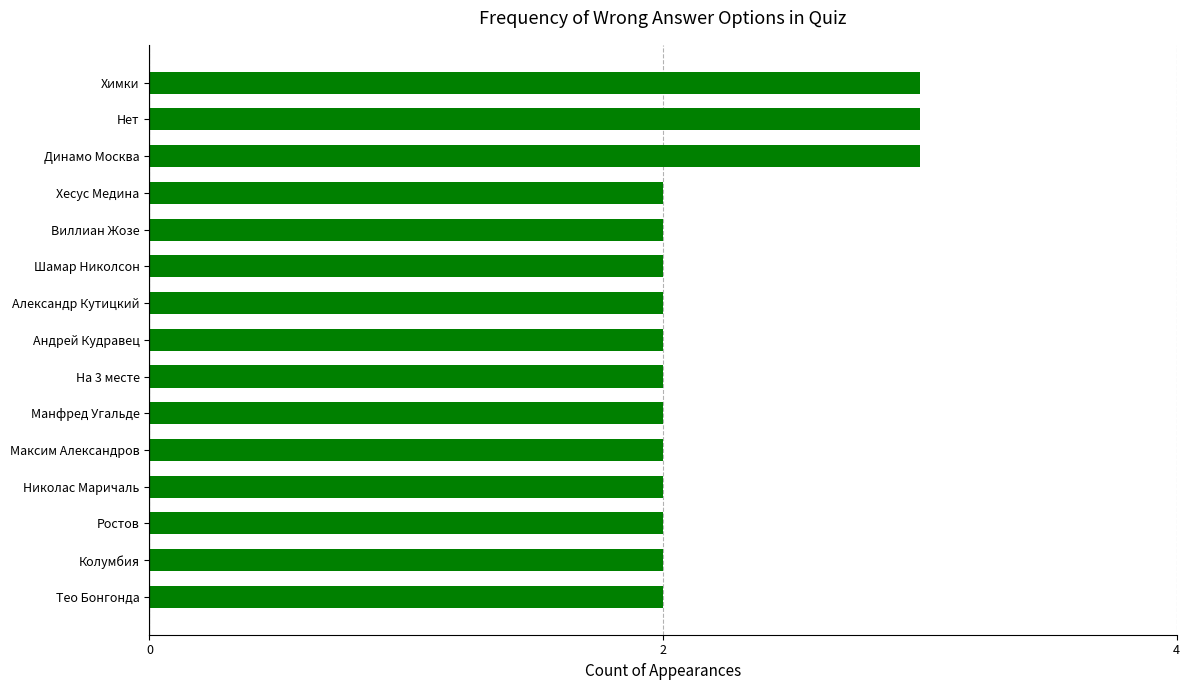

Reading top to bottom, extract all data points from this chart.

Химки=3	Нет=3	Динамо Москва=3	Хесус Медина=2	Виллиан Жозе=2	Шамар Николсон=2	Александр Кутицкий=2	Андрей Кудравец=2	На 3 месте=2	Манфред Угальде=2	Максим Александров=2	Николас Маричаль=2	Ростов=2	Колумбия=2	Тео Бонгонда=2